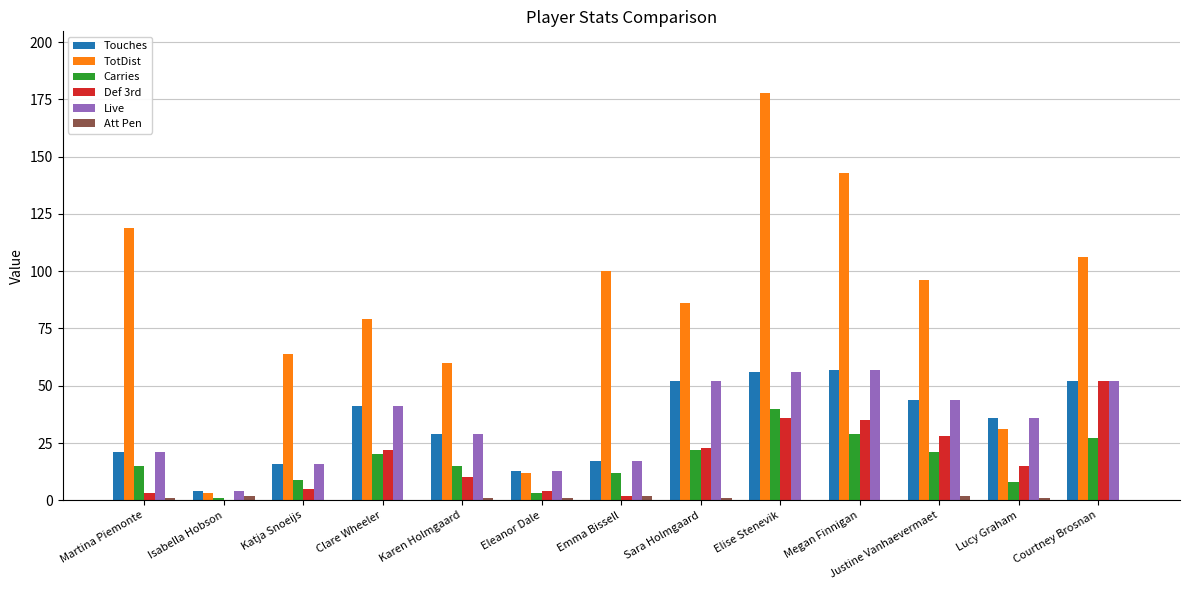

Which series changed the most between Isabella Hobson and Sara Holmgaard?

TotDist